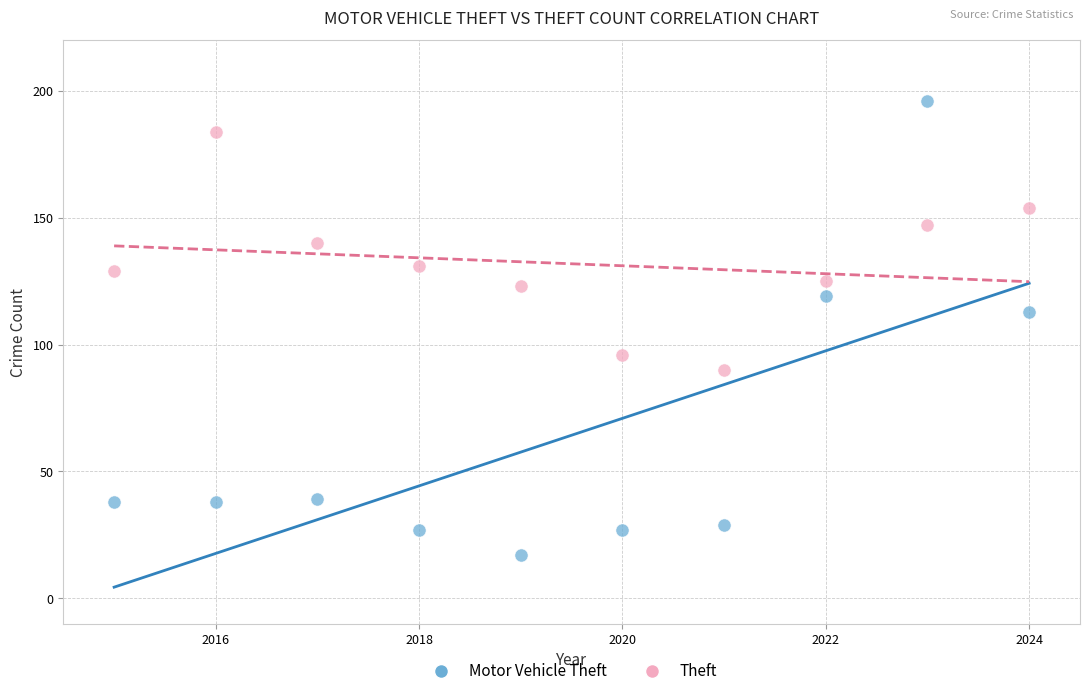

Which series reaches the maximum Y coordinate?

Motor Vehicle Theft